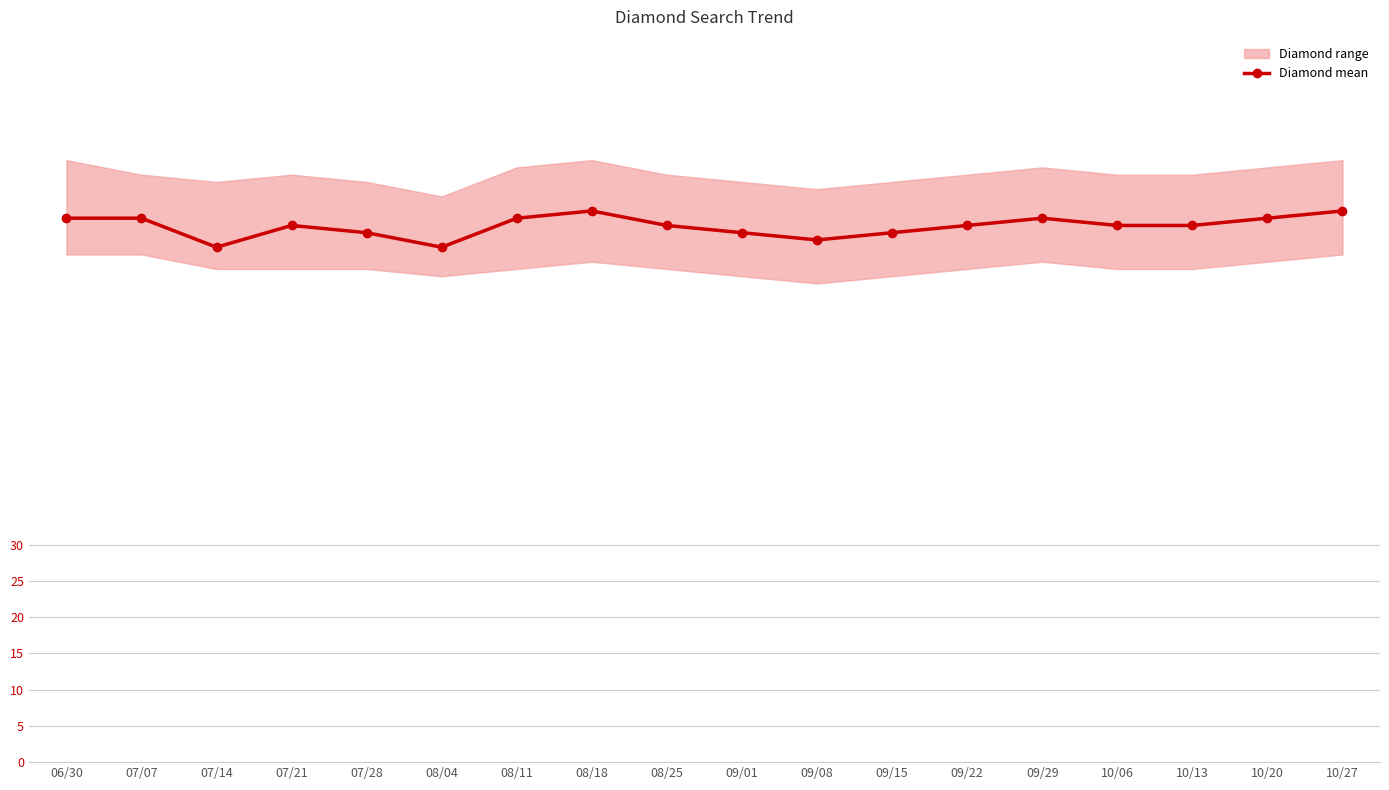

What is the change in value from 08/18 to 09/15?

-3